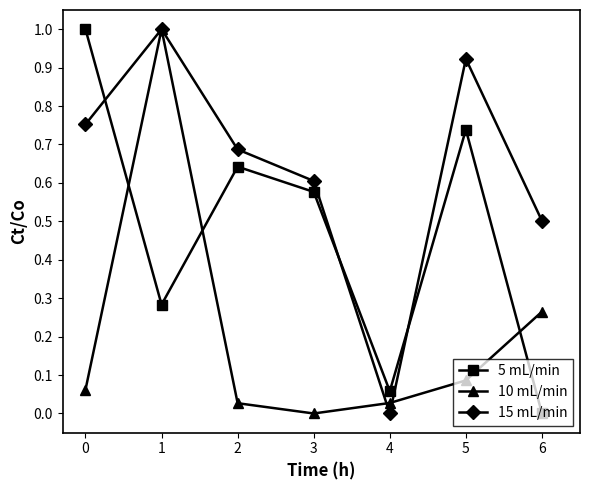

Where is the first local maximum for 10 mL/min?

1